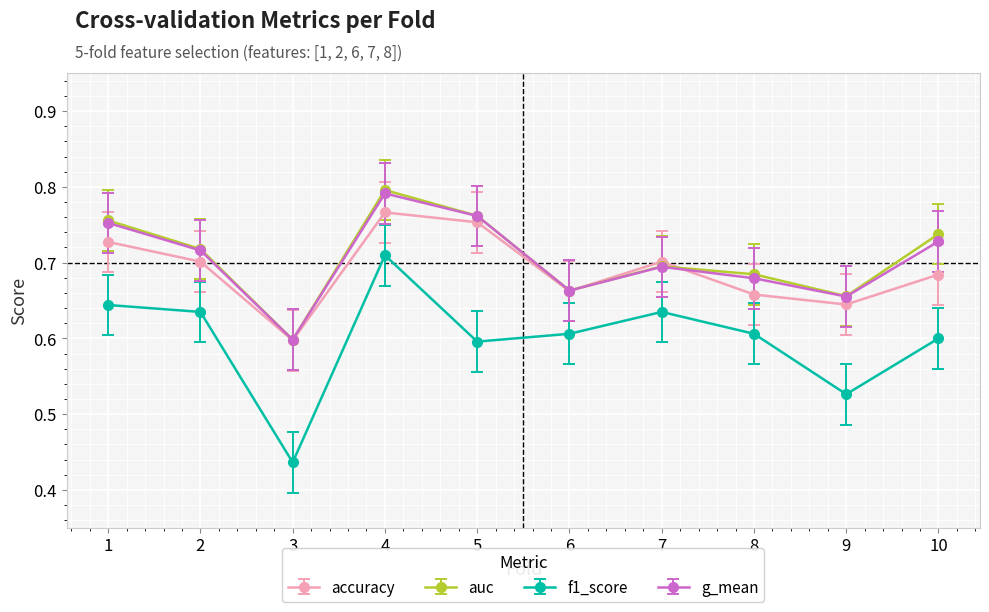

At which label is auc closest to 0?

3